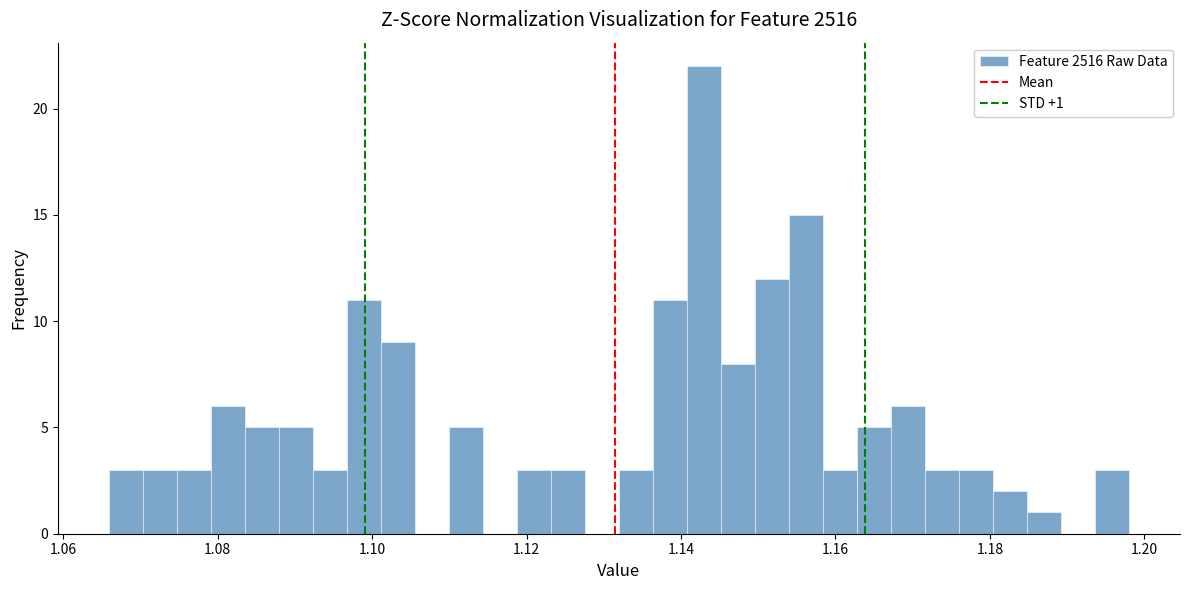

Around what value on the x-axis is the tallest bar? Give the approximate position of its centre, as read against the axis.

1.142